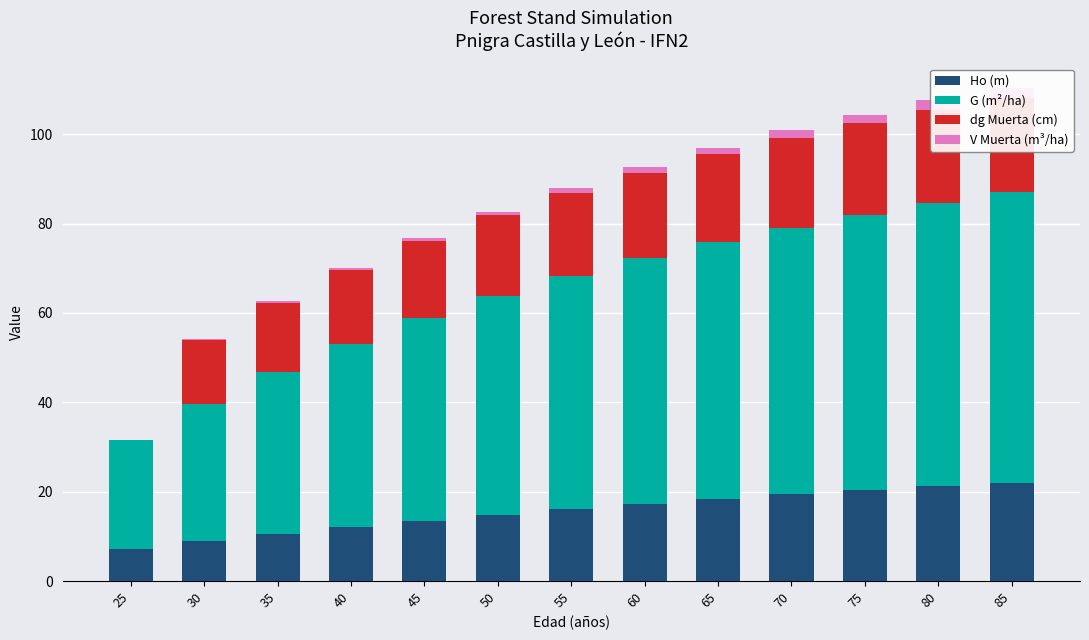

How many bars are there in each group?

4